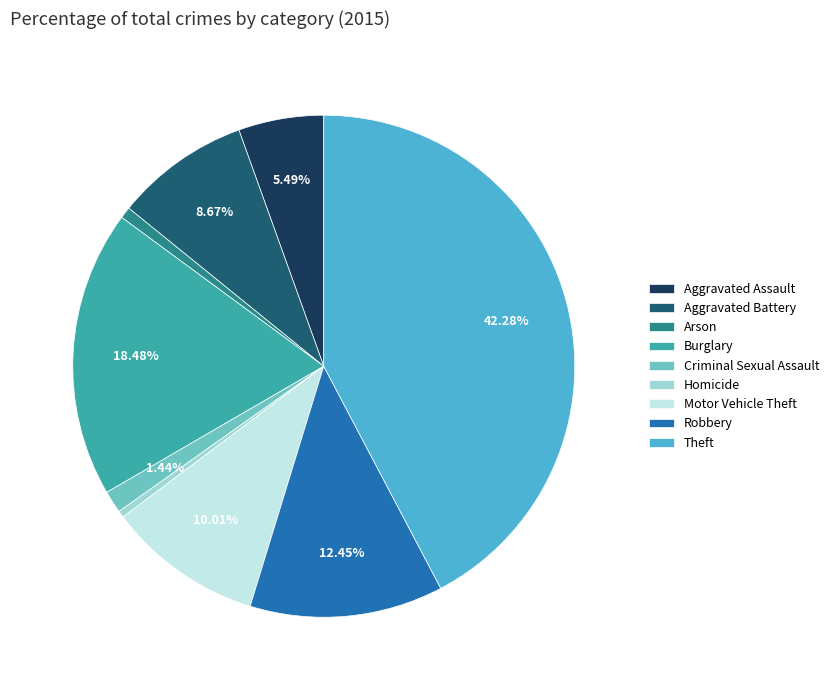

Between Robbery and Arson, which is larger?

Robbery